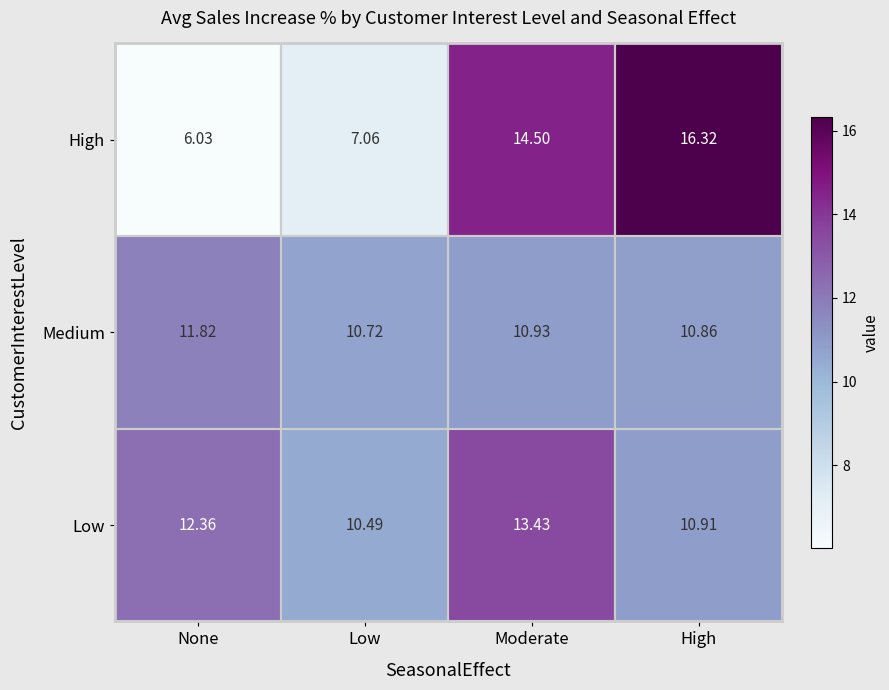

Where is Low nearest to the value 11?

High